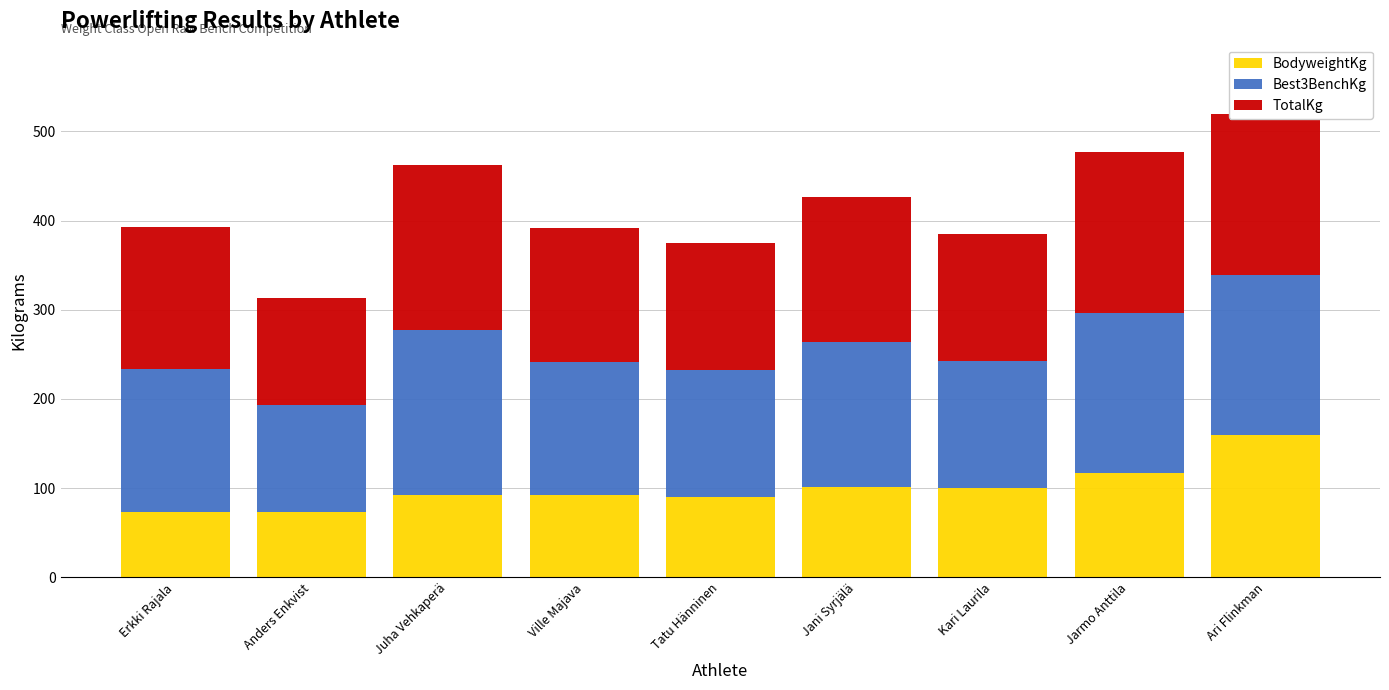

What is the value of the BodyweightKg bar at the 9th from the left?

159.4